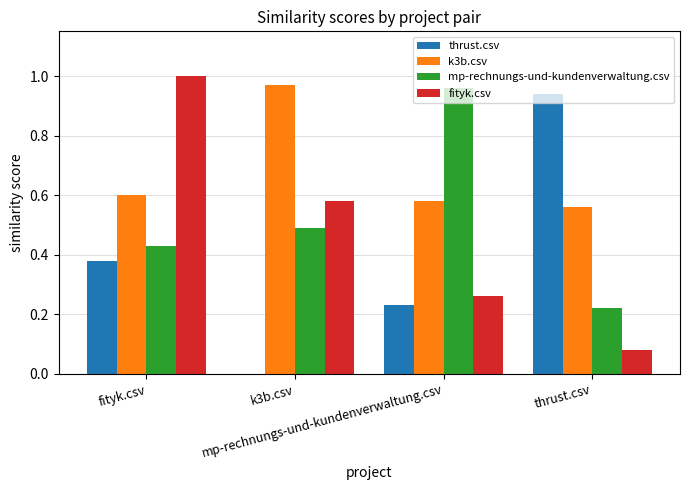

Which series changed the most between fityk.csv and k3b.csv?

fityk.csv